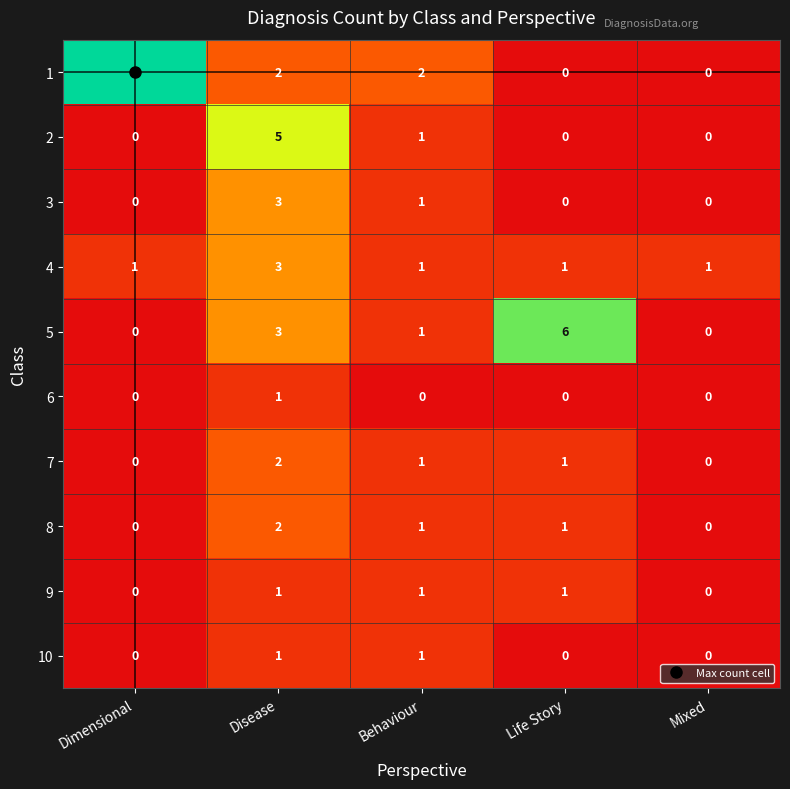

The 5 series shows 0 at Dimensional. True or false?

True